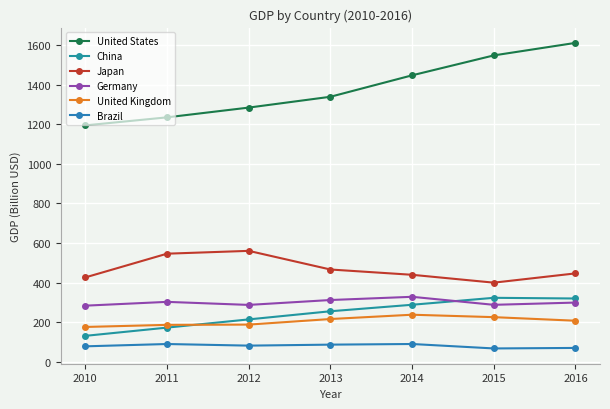

Reading right to left, list all the values displayed in this chart.

United States: 1610.4	1547.2	1446.7	1338.4	1283.8	1234.6	1194.0
China: 320.3	323.8	288.7	255.9	214.8	173.4	131.8
Japan: 447.0	400.3	439.9	466.6	560.7	546.5	426.7
Germany: 299.7	288.4	328.8	312.6	287.9	303.3	284.1
United Kingdom: 208.1	226.2	238.4	216.7	188.6	187.2	176.7
Brazil: 70.8	68.2	90.6	87.5	82.5	90.6	78.9